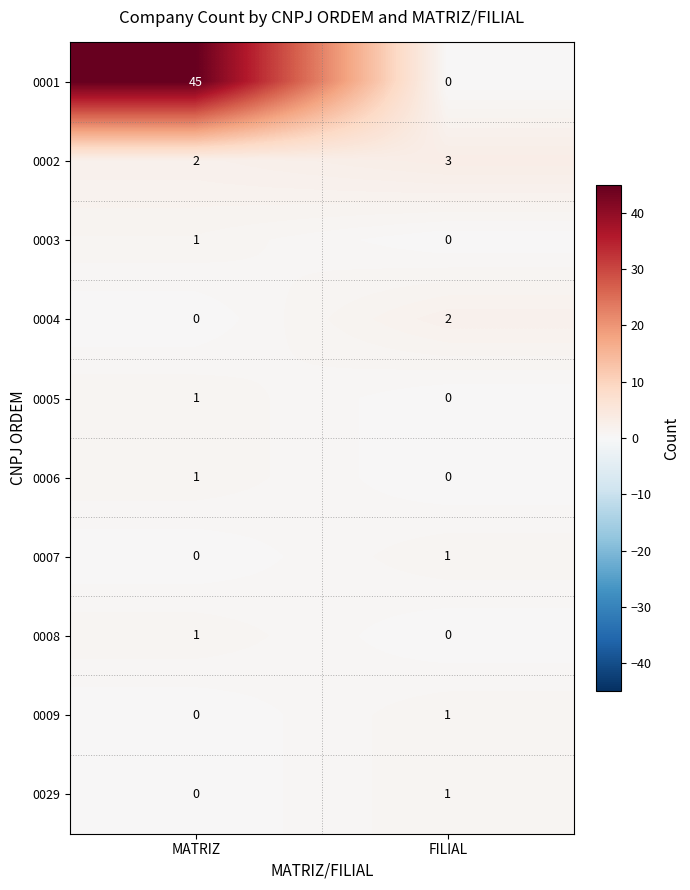

At which category is the sum across all series the highest?

MATRIZ